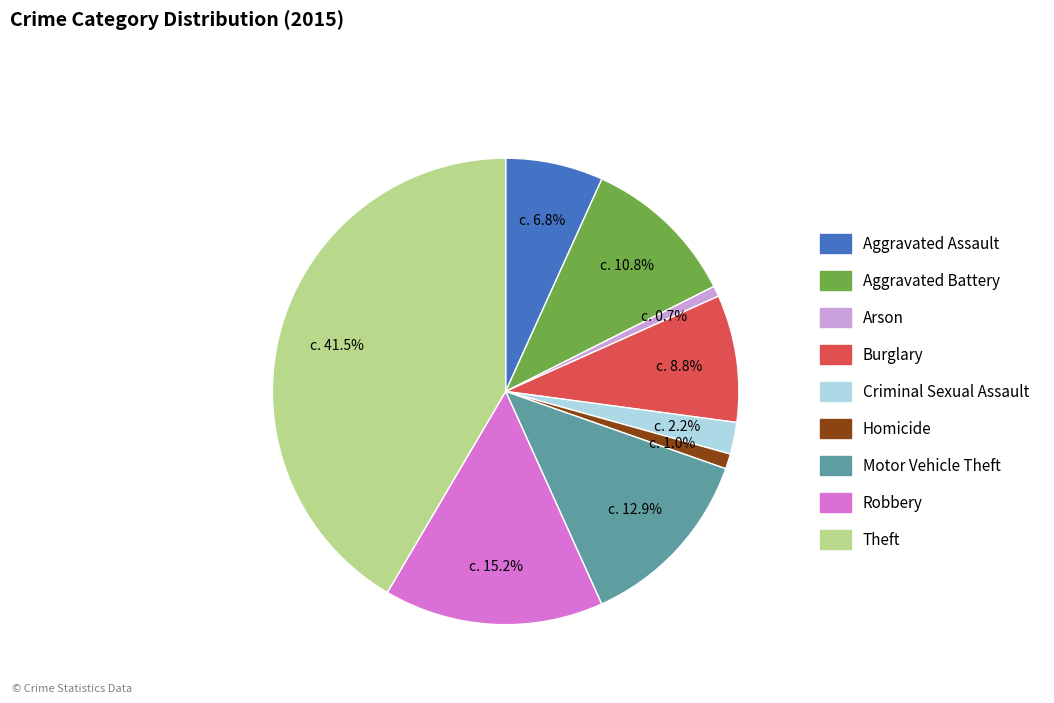

To the nearest percent, what is the combined percentage of Motor Vehicle Theft and Criminal Sexual Assault?

15%